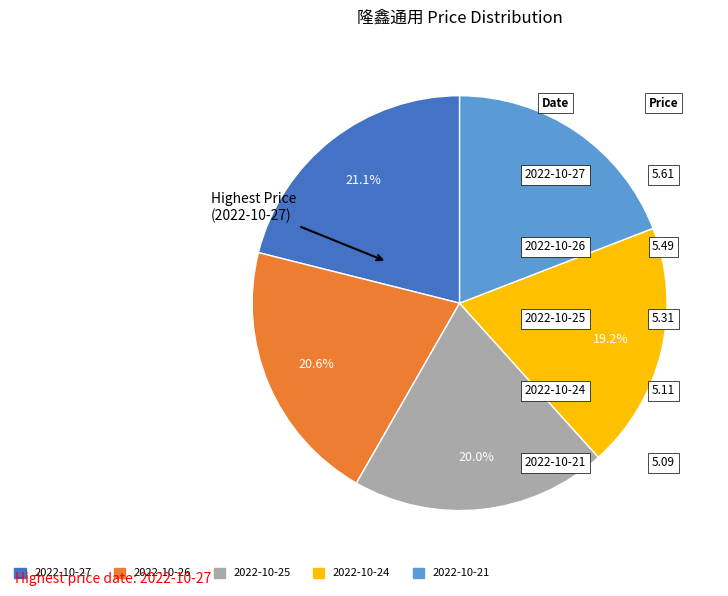

What is the ratio of the value at 2022-10-26 to the value at 2022-10-21?

1.1